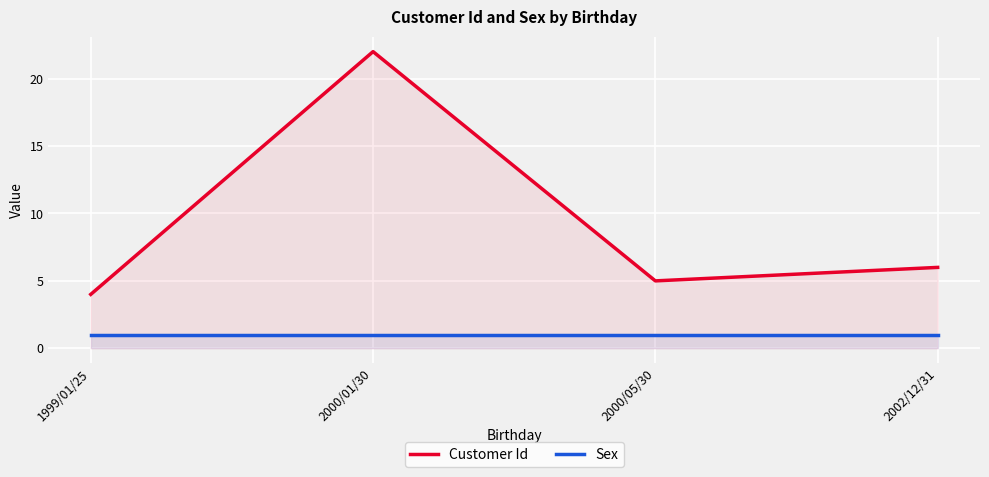

The value of Sex at 2000/05/30 is 1. True or false?

True